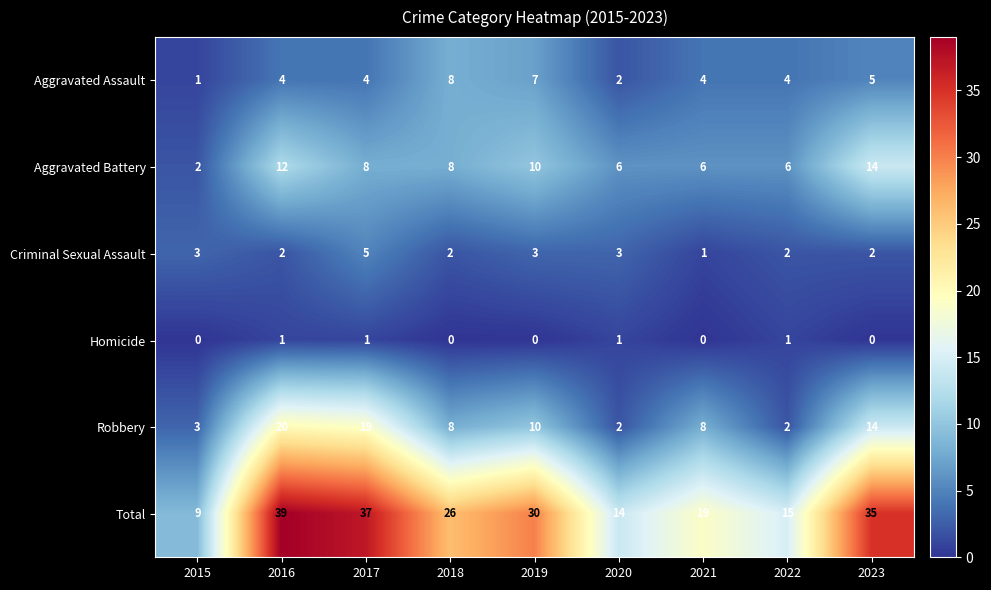

What is the greatest value displayed?

39